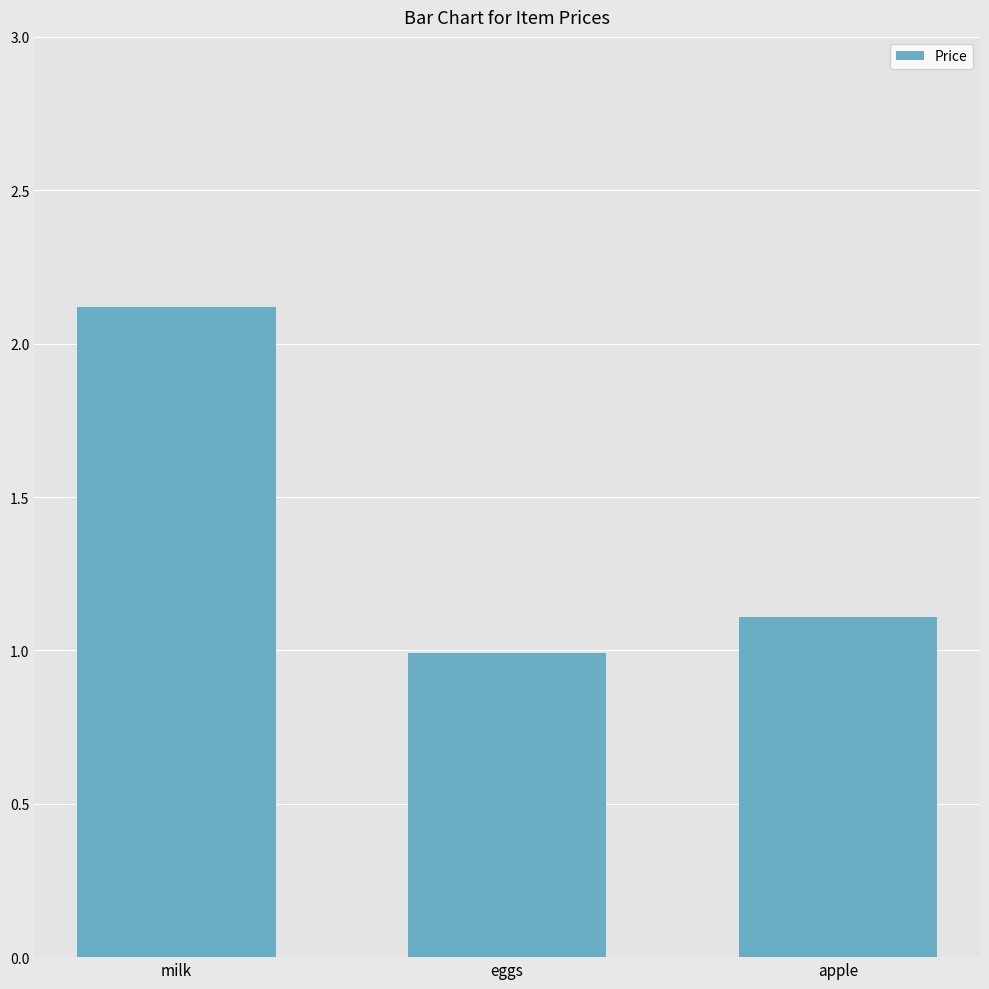

How many distinct data groups are displayed?

1